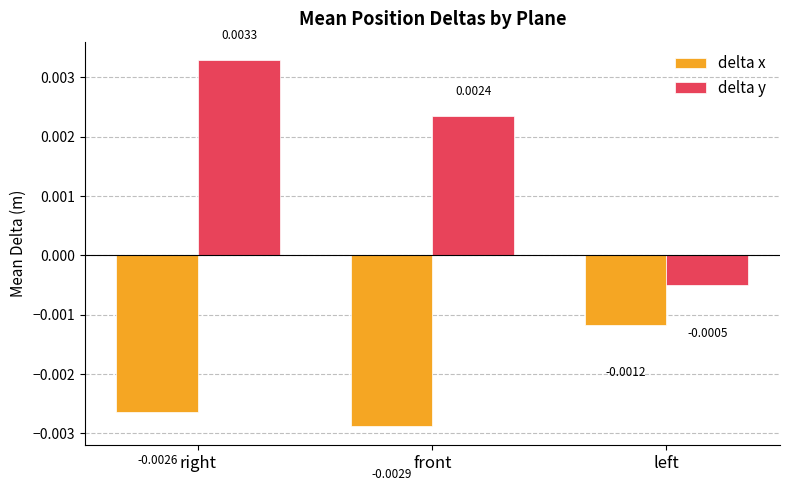

List the series in order of their peak value, highest first.

delta y, delta x